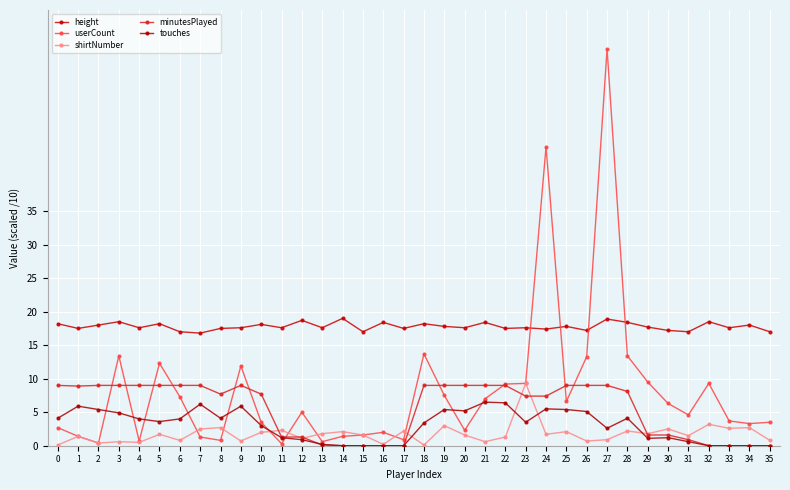

Count the number of categories in the chart.

36